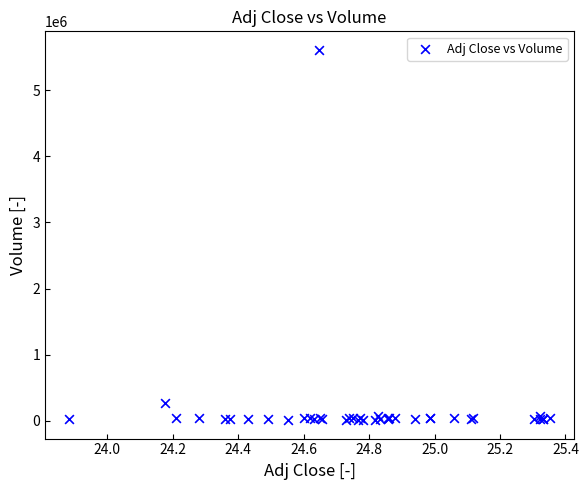

What Y value in the scatter plot is closest to 2810300?

271000